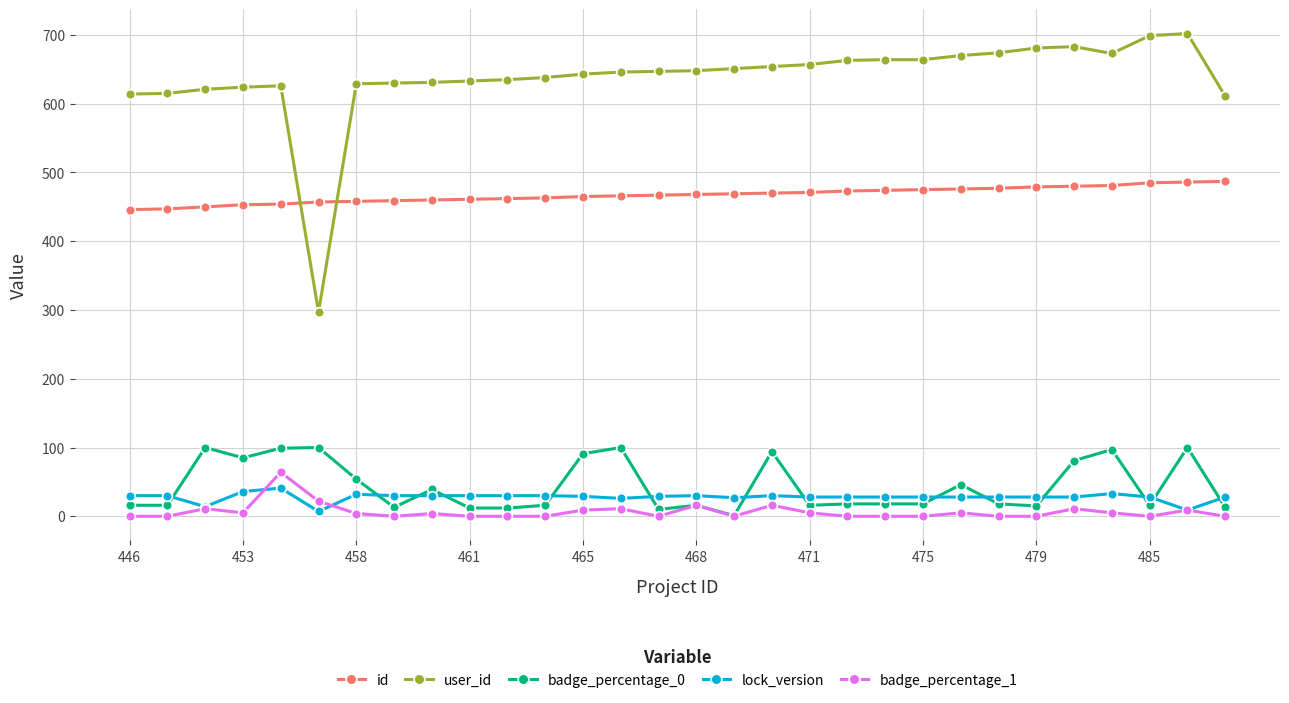

Count the number of data series in this chart.

5